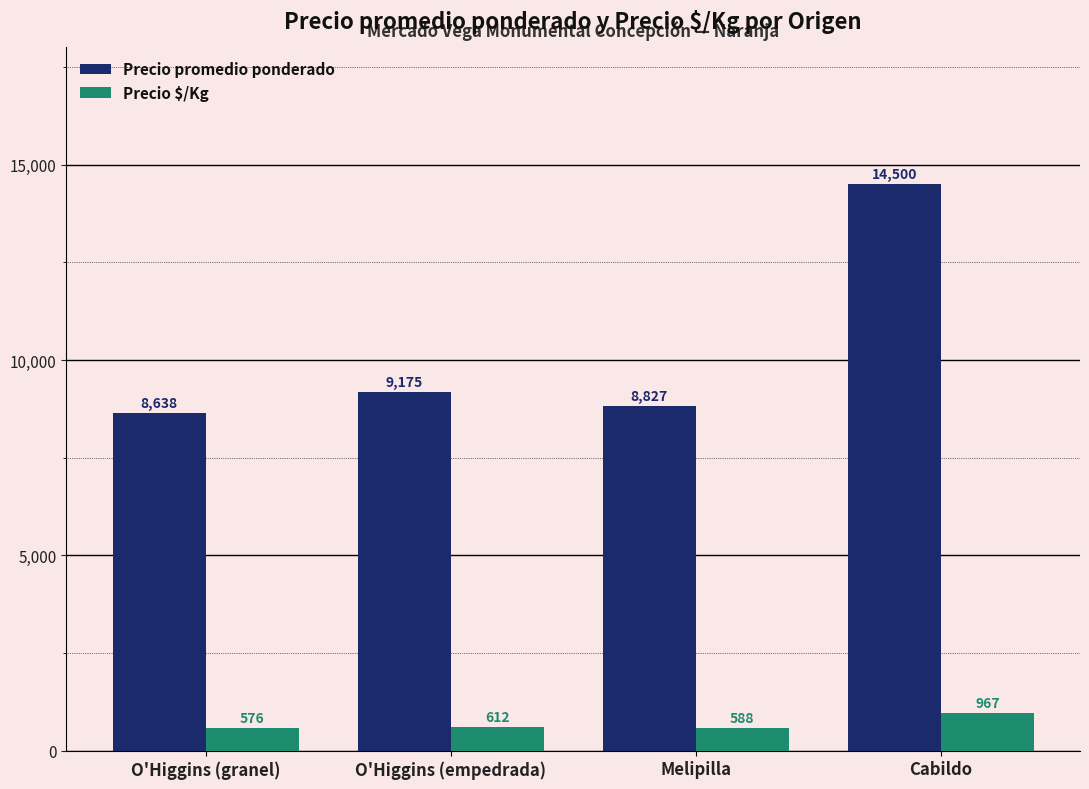

The Precio $/Kg series shows 967 at Cabildo. True or false?

True